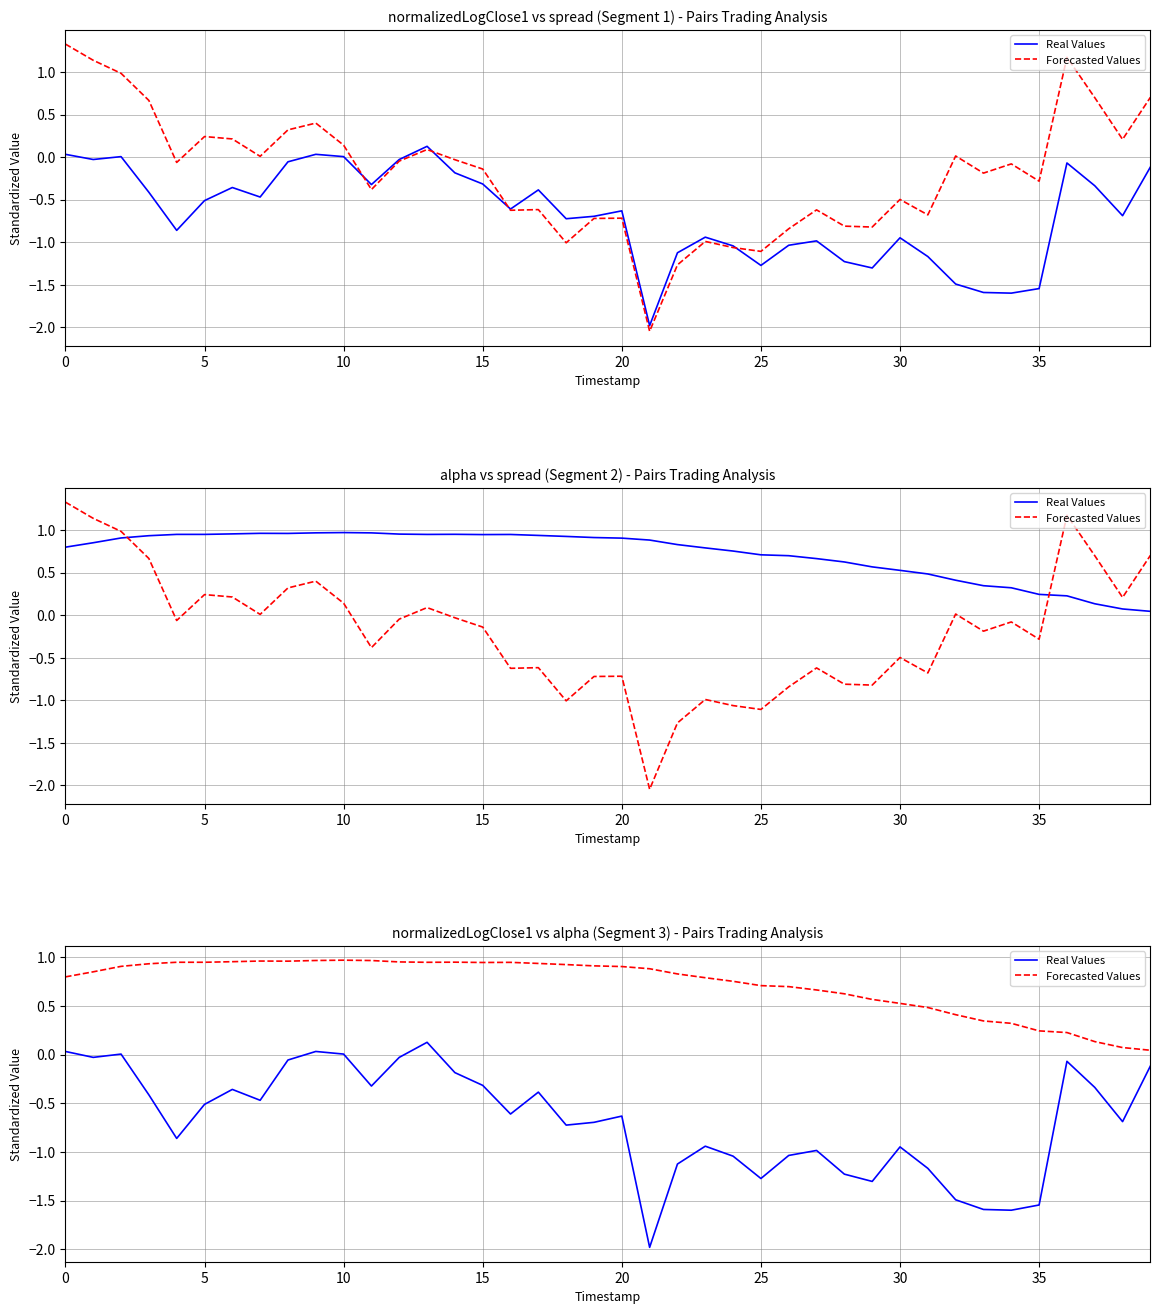

True or false: Forecasted Values and Real Values intersect in this chart.

False